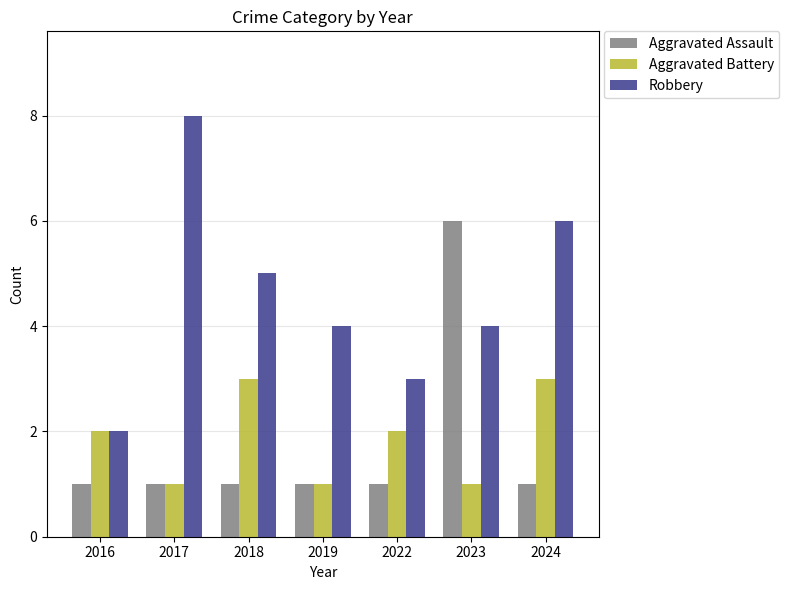

List the series in order of their peak value, lowest first.

Aggravated Battery, Aggravated Assault, Robbery